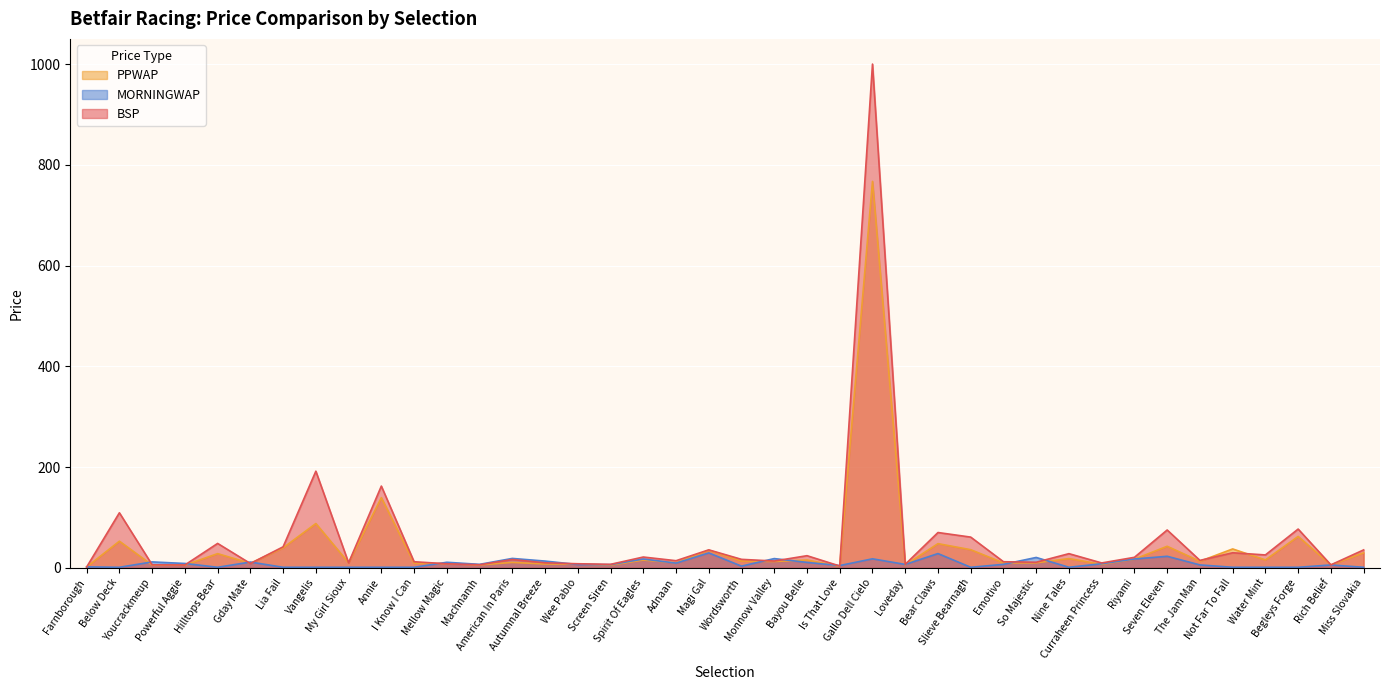

After their last crossing, which series has the higher values: MORNINGWAP or BSP?

BSP